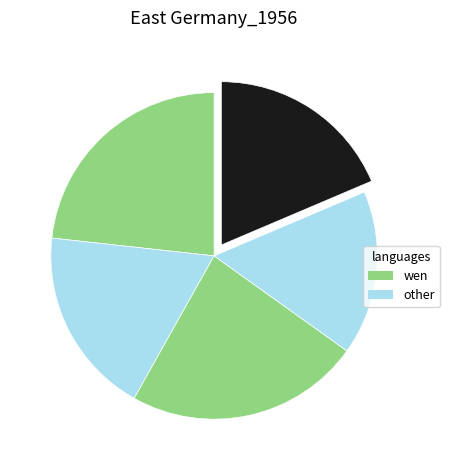

How many slices are in this pie chart?

5